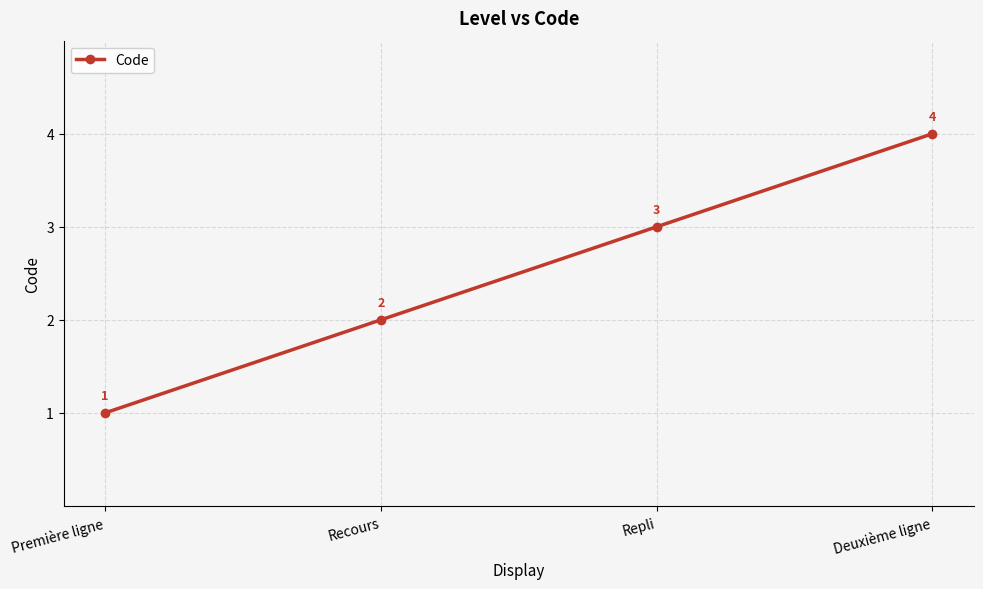

The value at Repli is 4. True or false?

False